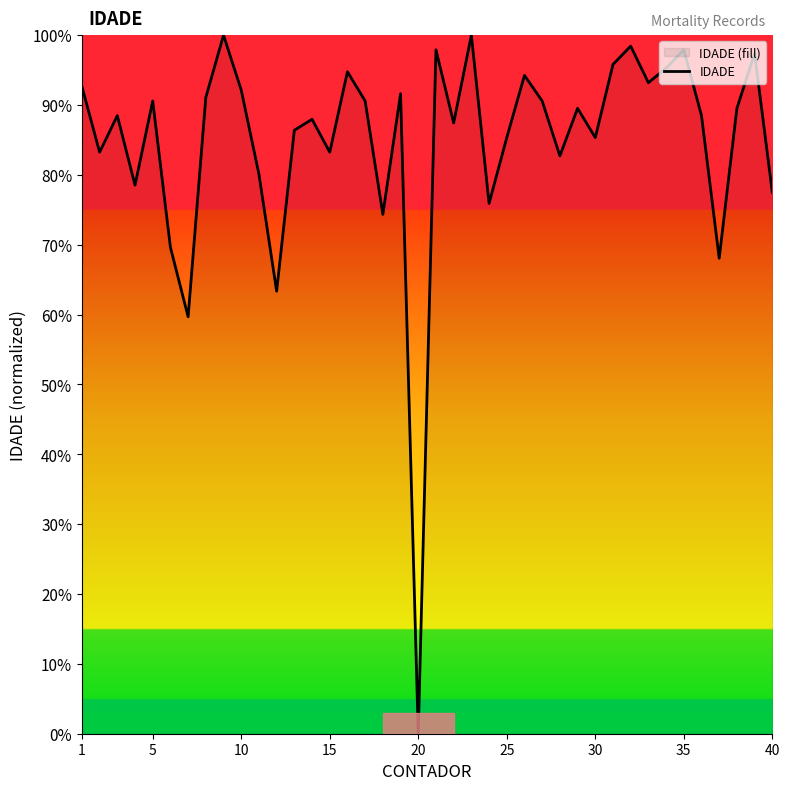

What is the value of the 27th point from the left?

90.6